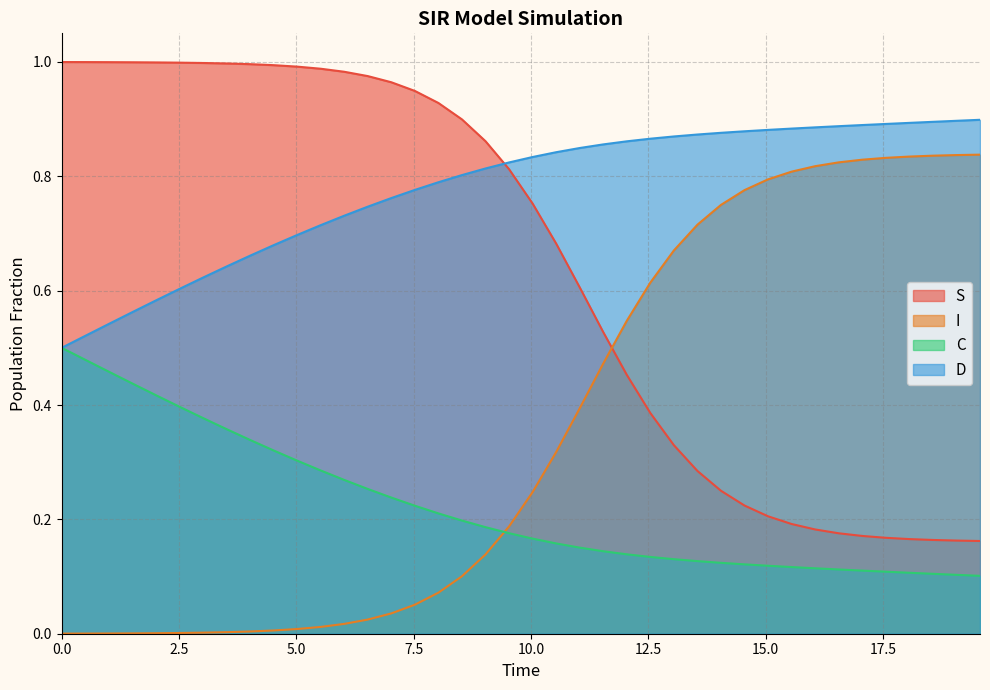

Which series has the largest total across all categories?

D